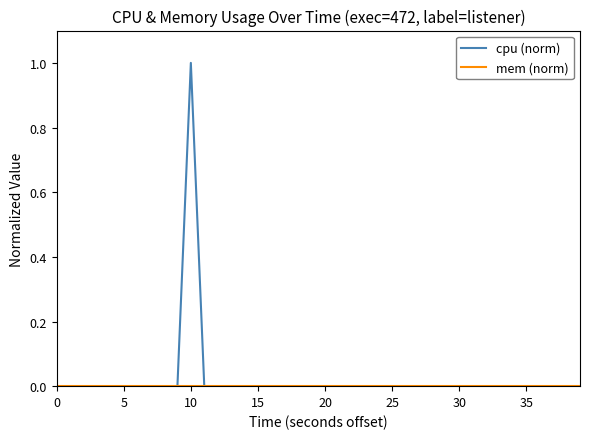

Which series has the largest range (max minus min)?

cpu (norm)